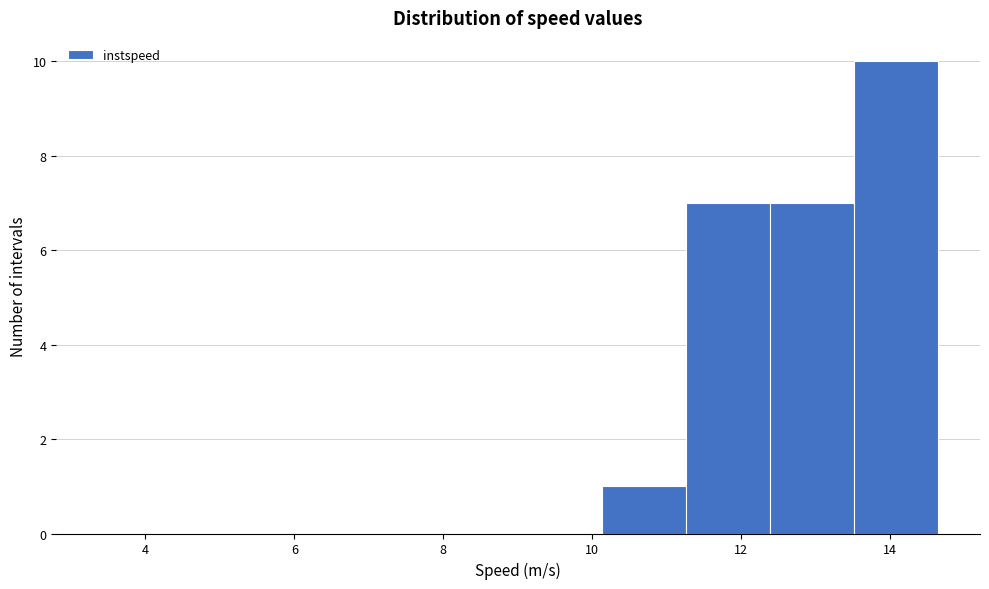

How tall is the bar that spans 11.2 to 12.4 on the x-axis? Neither the bar edges nor the heights are printed on the chart, so give them approximately, as read against the axes.

7